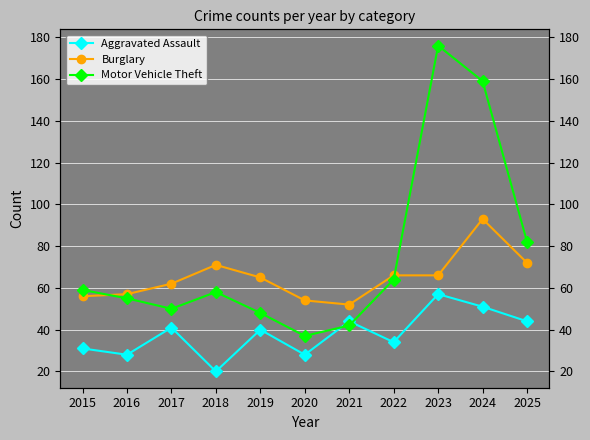

How many lines are shown in the chart?

3